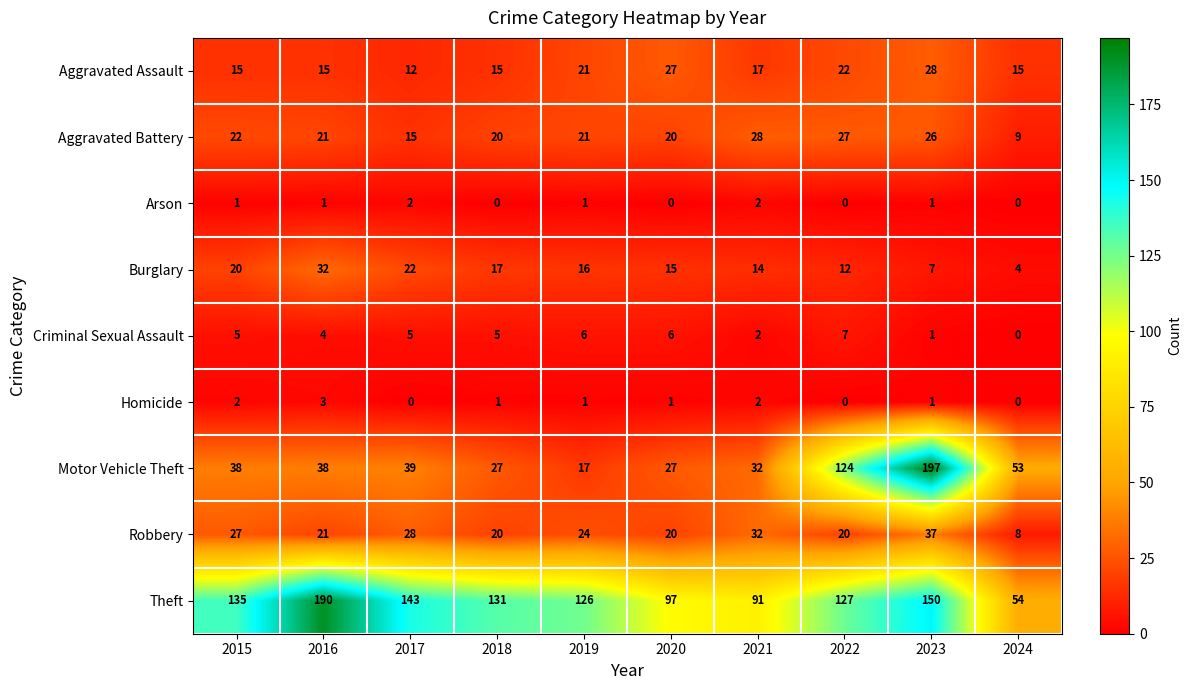

What is the spread (max minus min) of values at 2018?

131